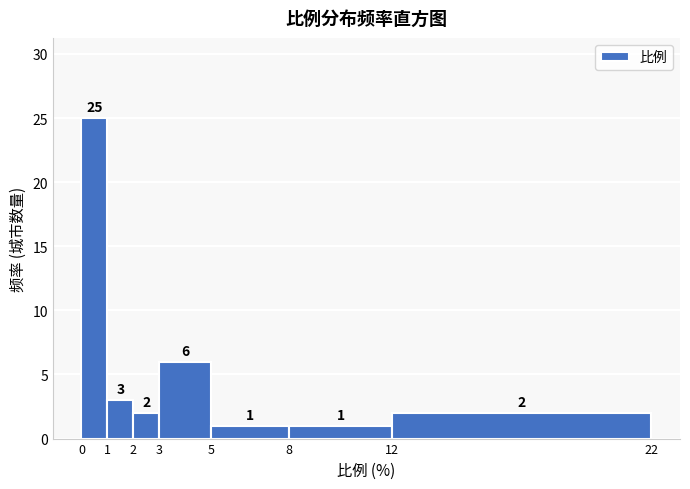

What is the height of the bar covering 5 to 8 on the x-axis?

1